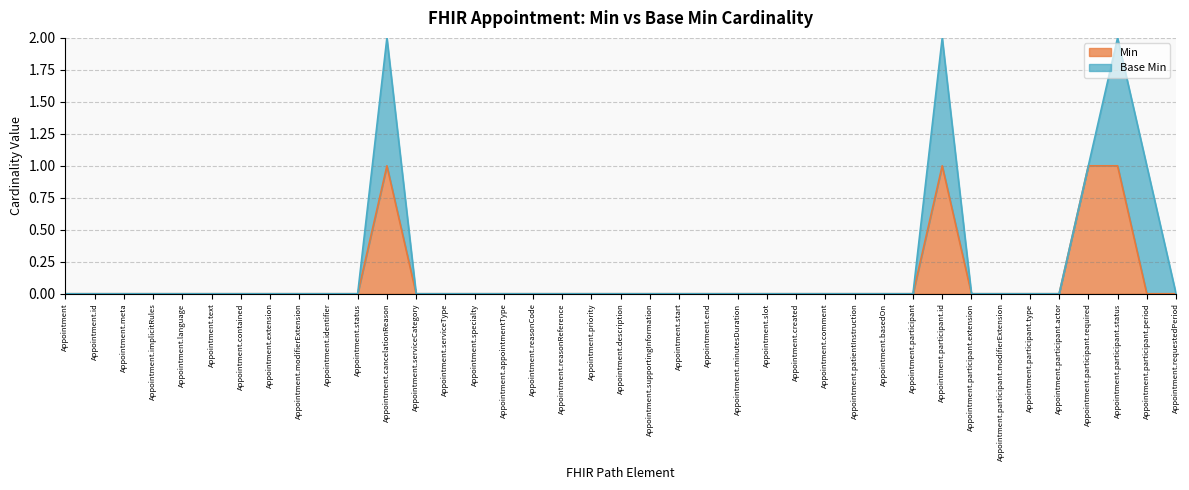

How many values are between 0 and 1?

39